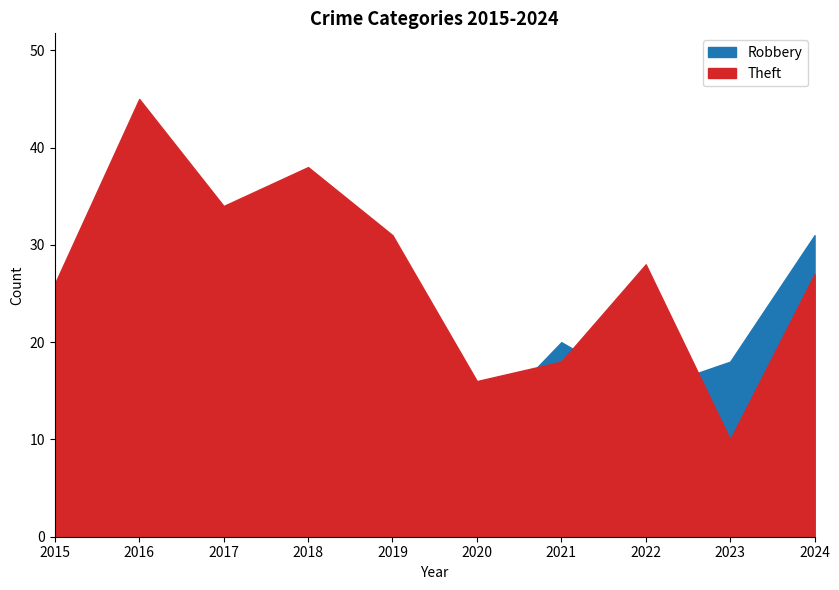

Which series has the largest total across all categories?

Theft